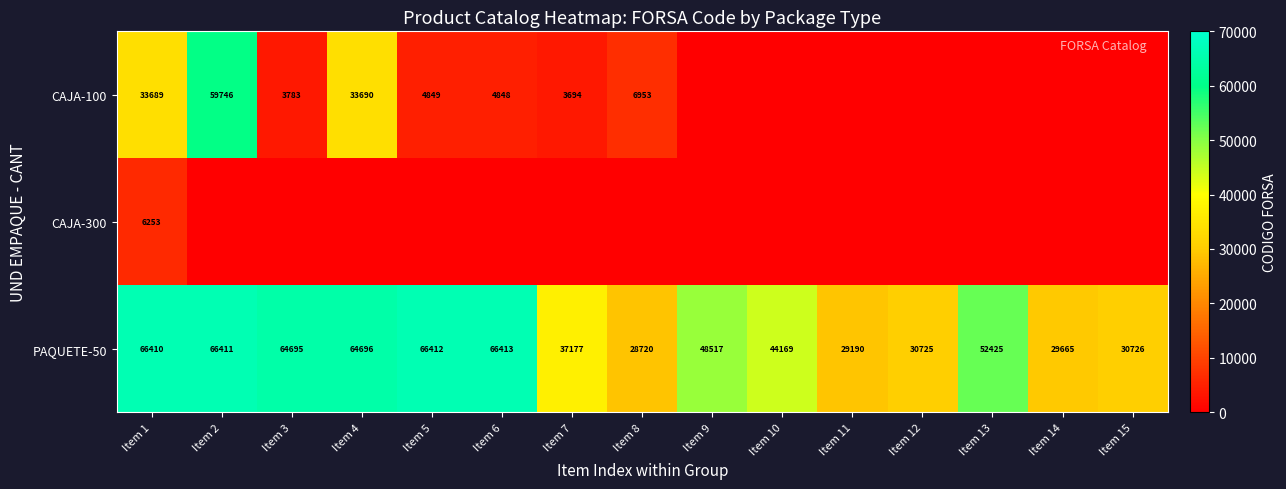

At which label does PAQUETE-50 reach its peak?

Item 6